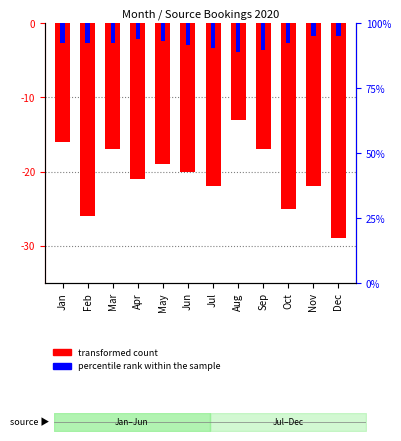

What is the approximate value of percentile rank within the sample at Oct?

-2.7